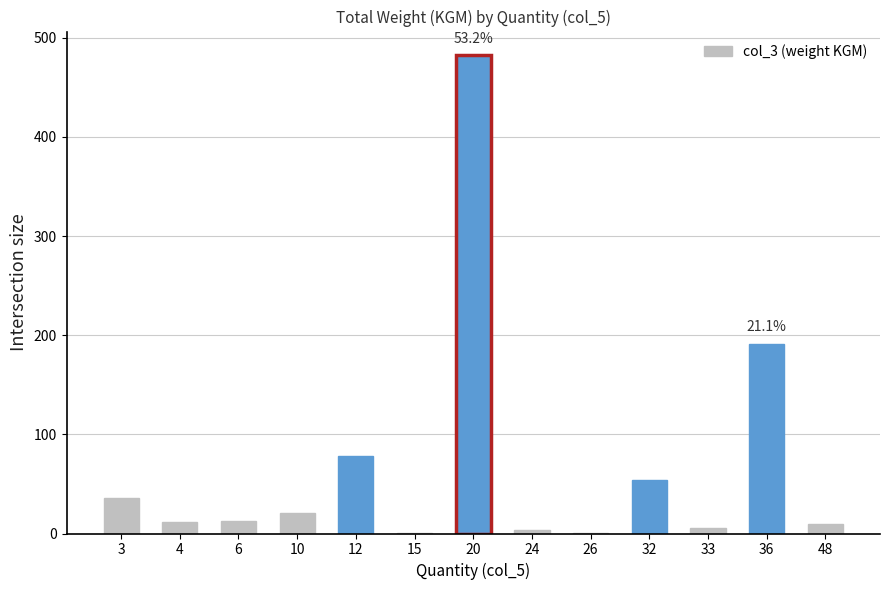

At which category does the chart reach its peak across all series?

20